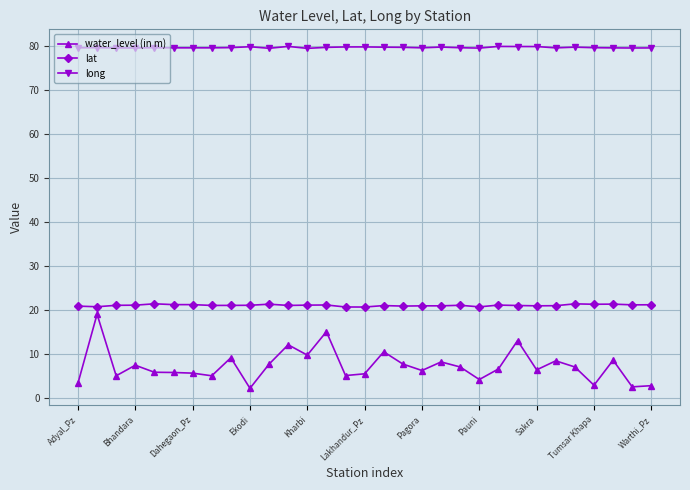

Which series has the largest range (max minus min)?

water_level (in m)